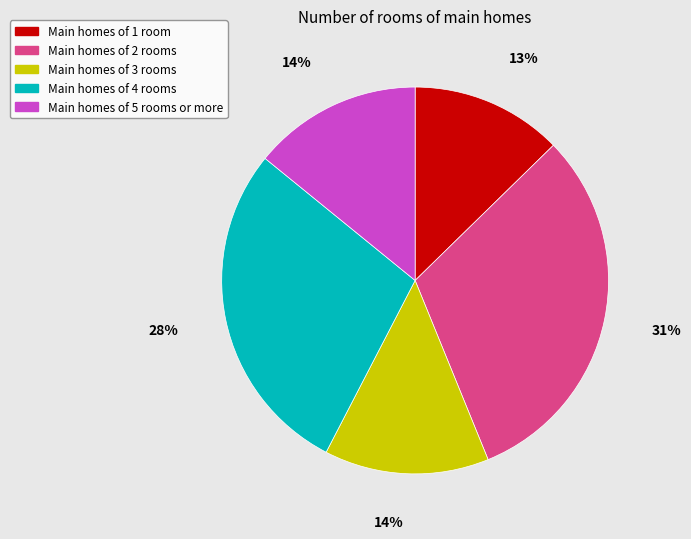

Approximately how many times larger is the value at Main homes of 4 rooms compared to Main homes of 1 room?

2.2